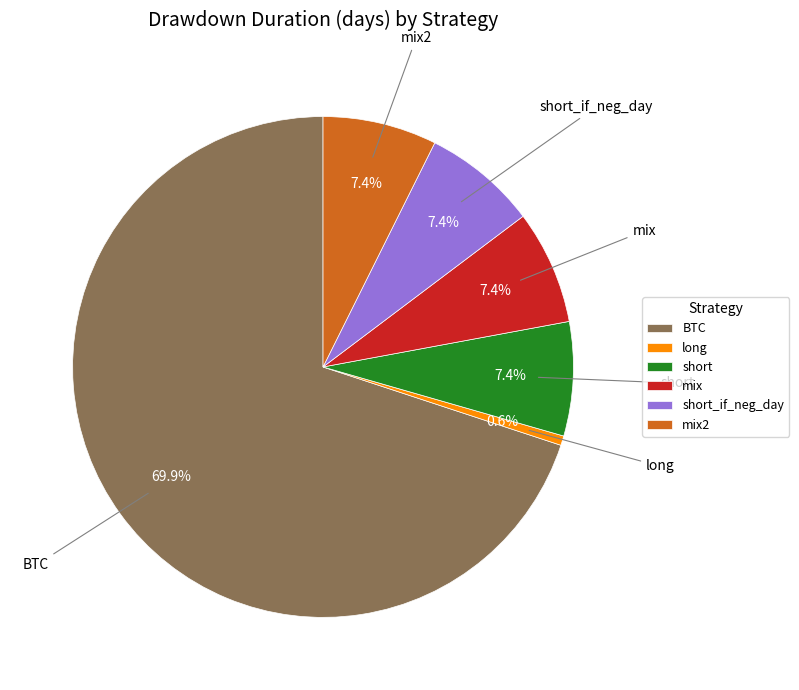

To the nearest percent, what is the combined percentage of long and short_if_neg_day?

8%